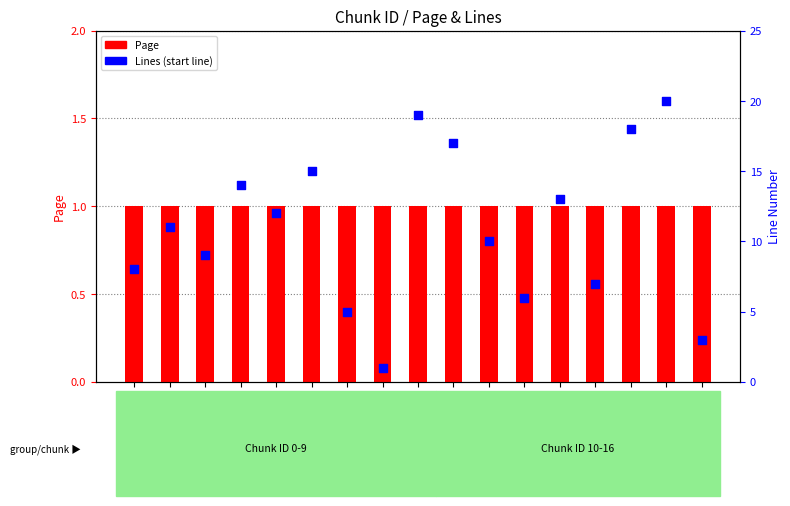

At which category is the sum across all series the highest?

16